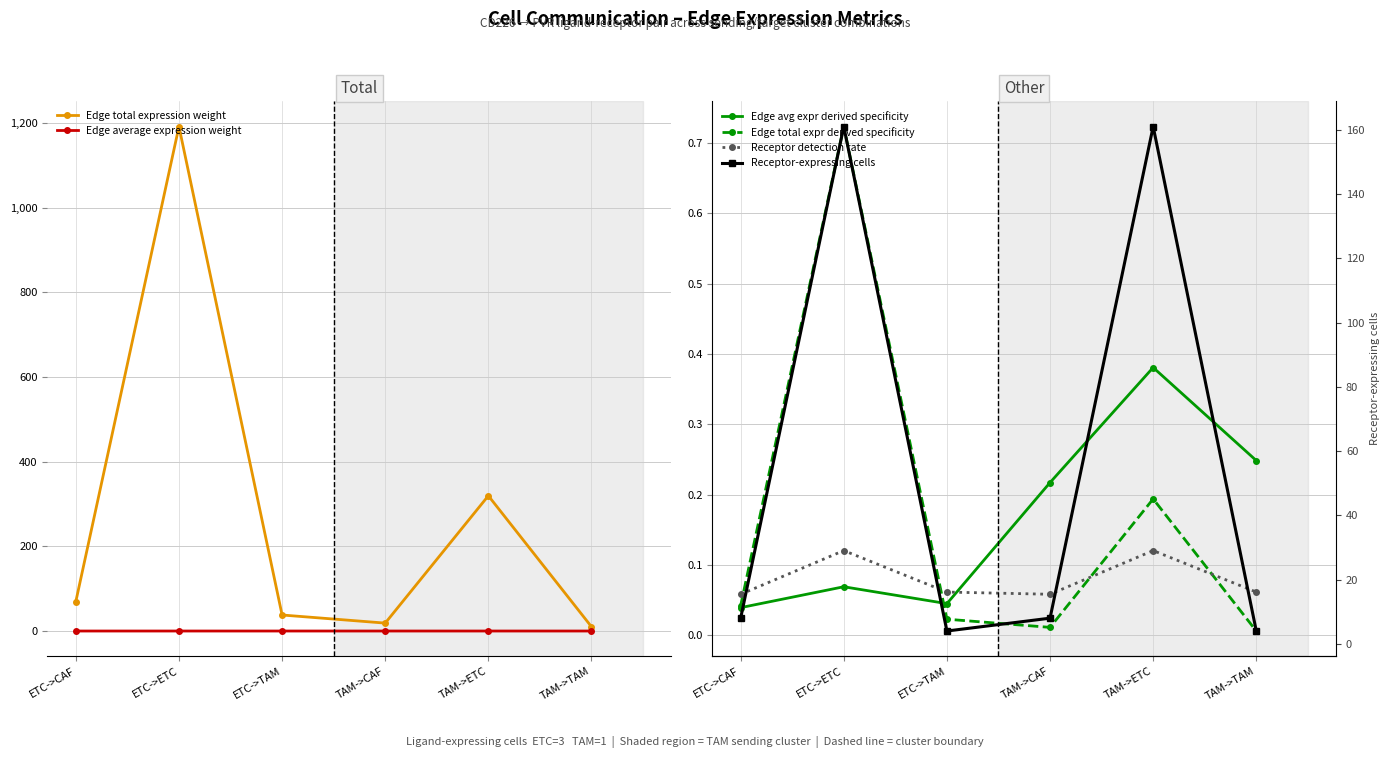

True or false: Edge total expr derived specificity and Receptor detection rate cross at least once.

True